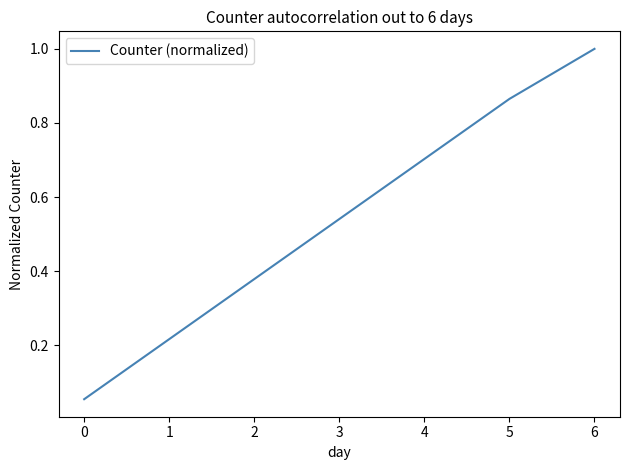

How many lines are shown in the chart?

1